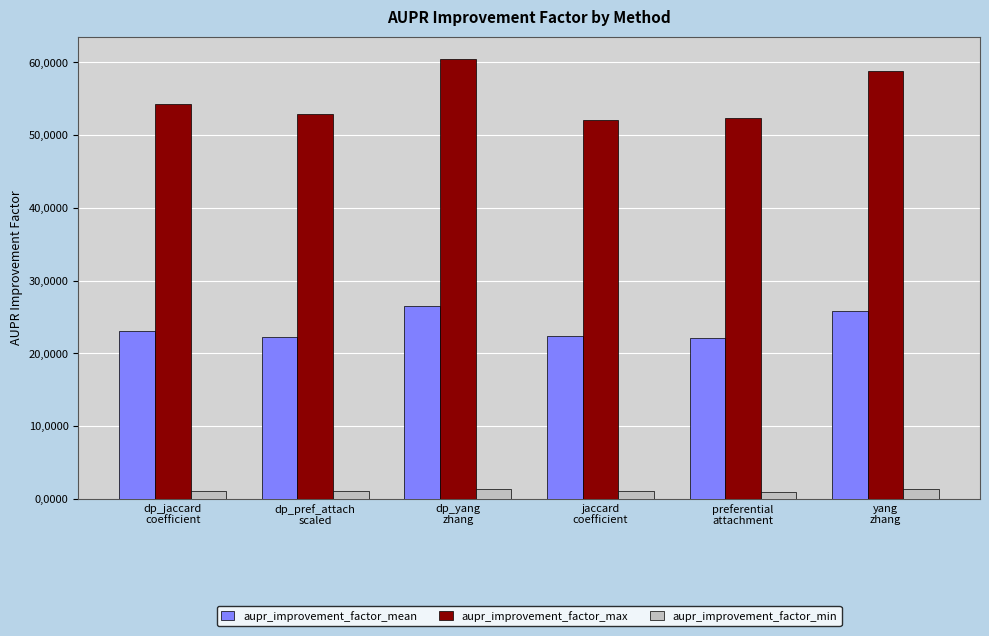

Does the chart contain any negative values?

No